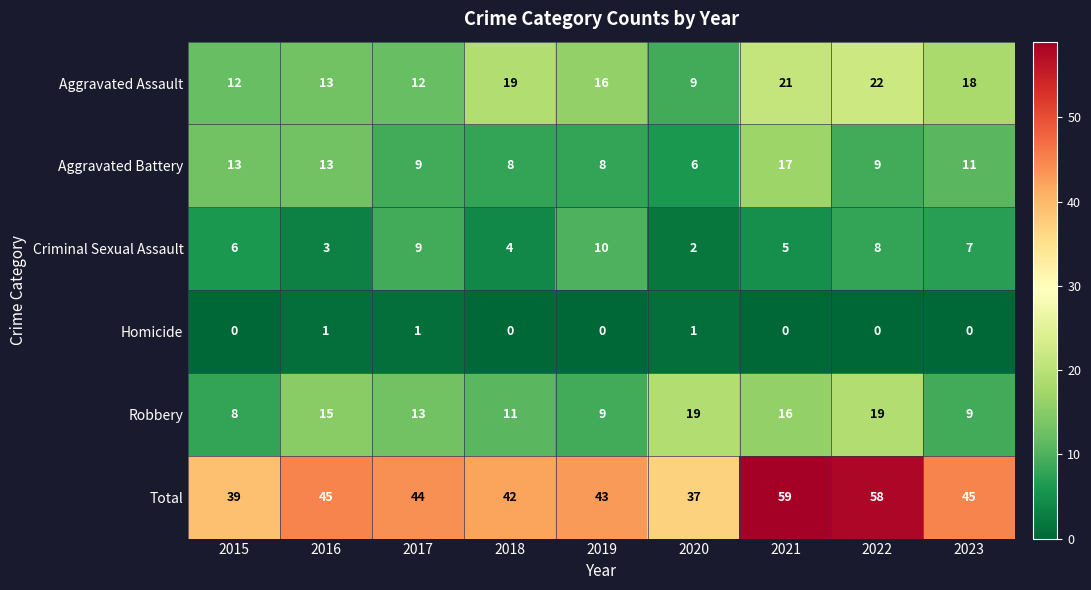

Which series has the largest range (max minus min)?

Total